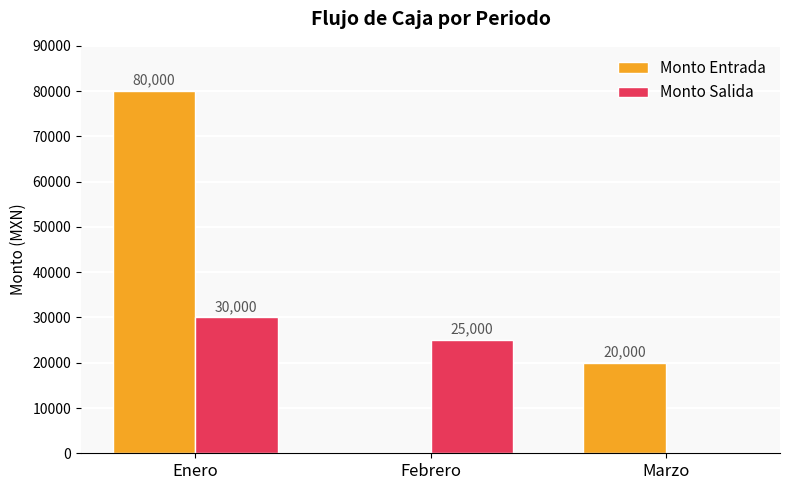

Reading left to right, list all the values displayed in this chart.

Monto Entrada: 80000	0	20000
Monto Salida: 30000	25000	0